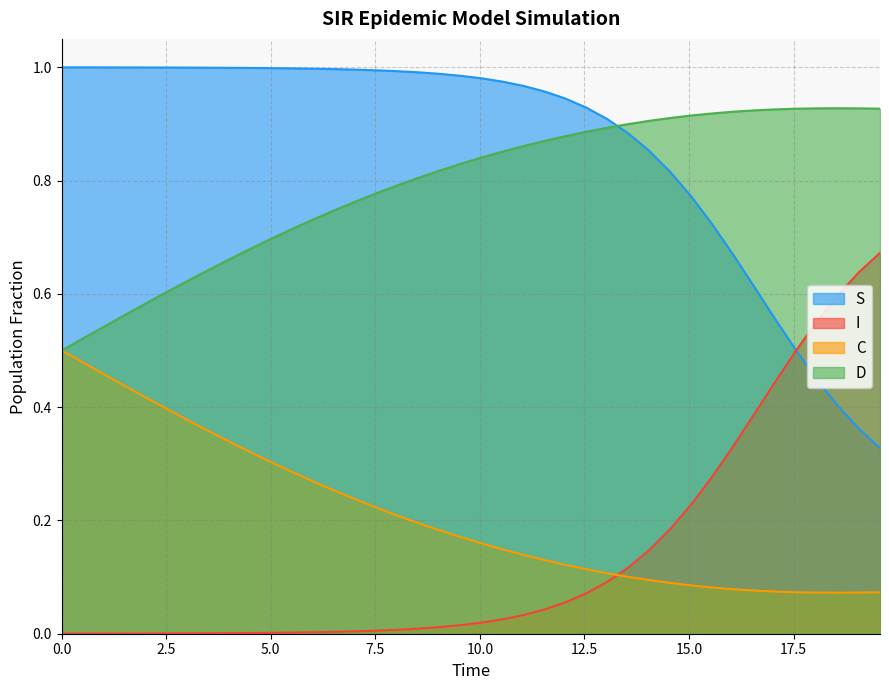

True or false: D and I cross at least once.

False